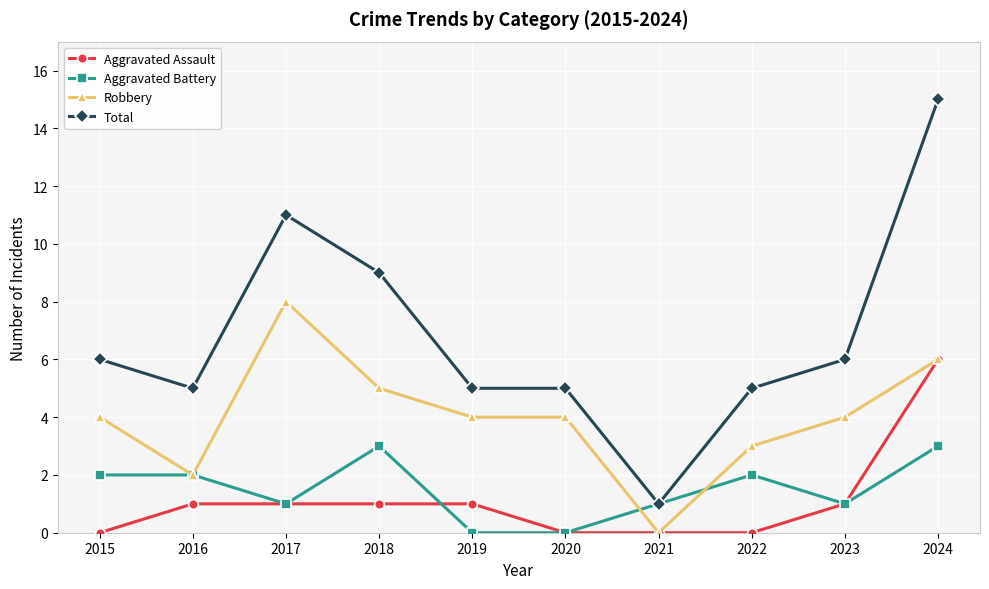

At 2022, list the series in order from smallest to largest.

Aggravated Assault, Aggravated Battery, Robbery, Total